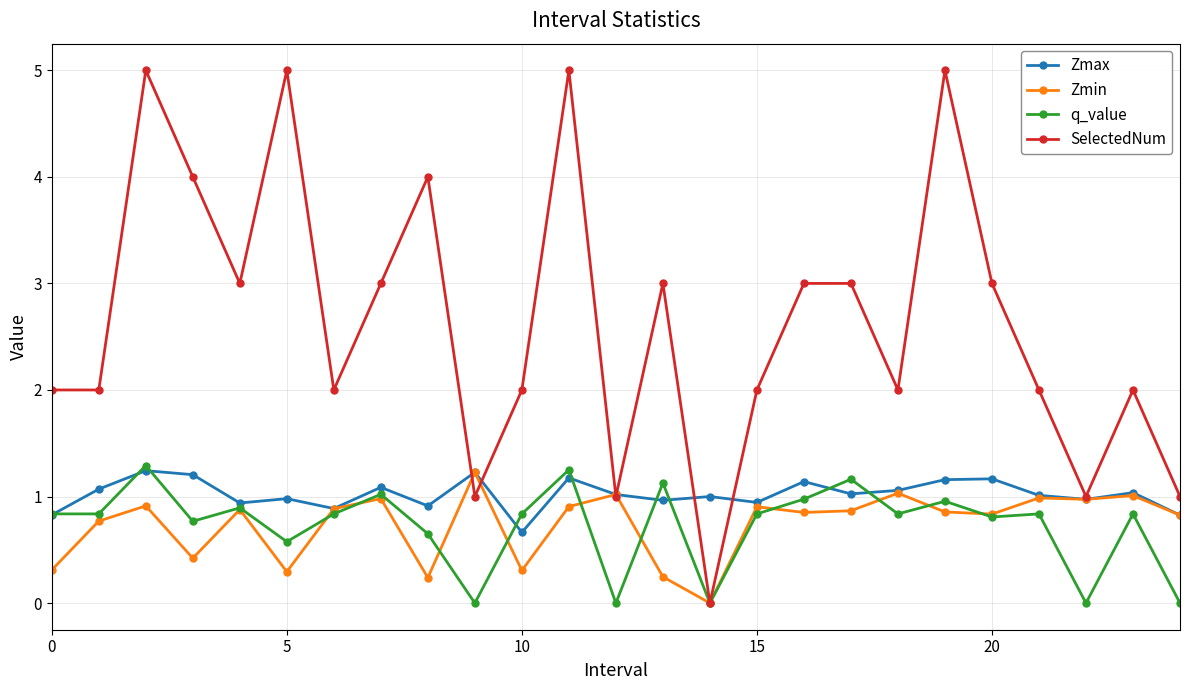

Which series has the widest spread of values?

SelectedNum